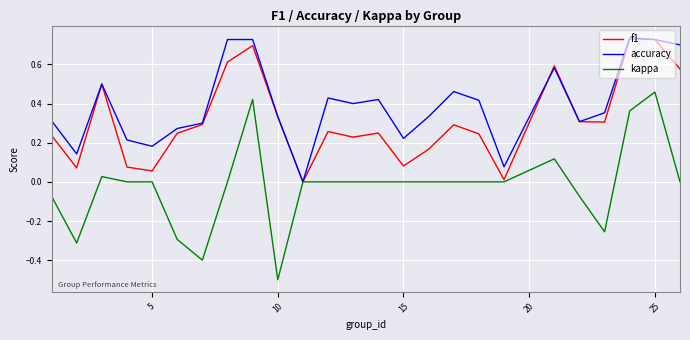

Which series has the largest total across all categories?

accuracy